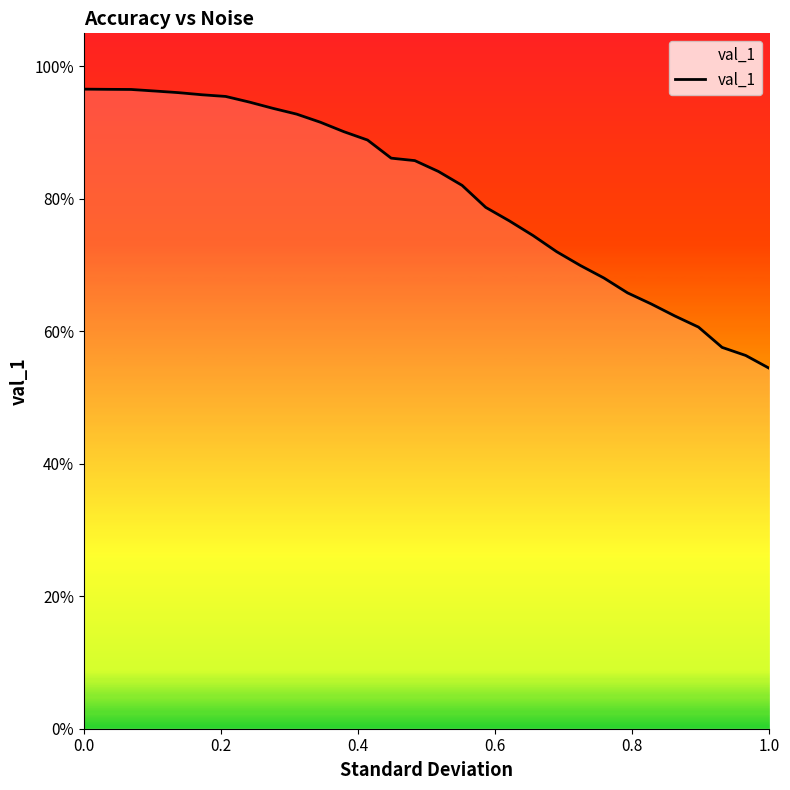

What is the smallest value displayed?

0.5